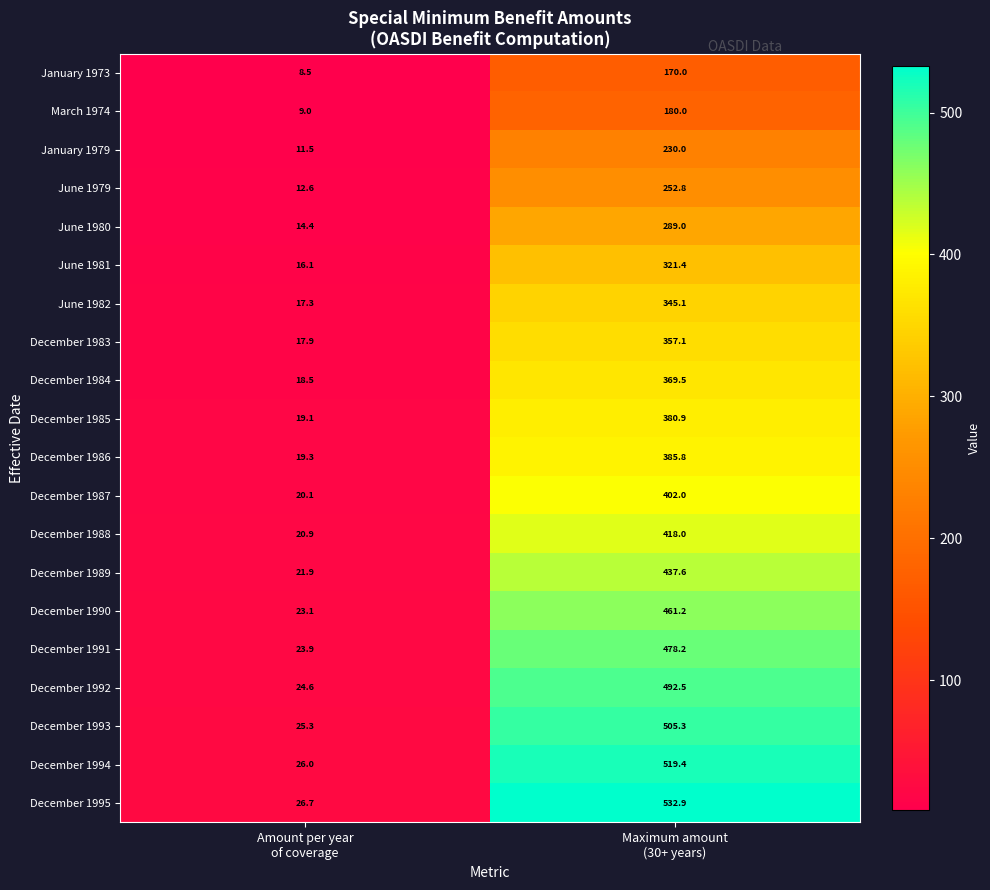

Which series has the largest total across all categories?

December 1995